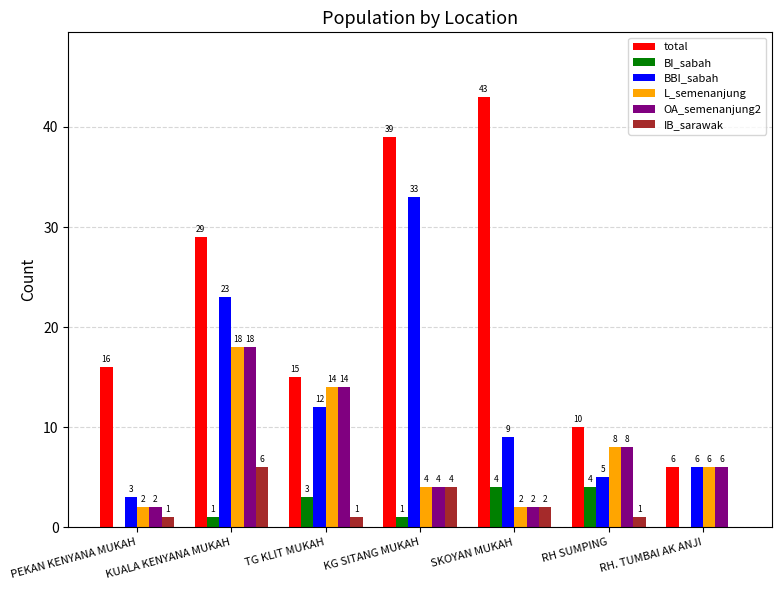

Does the chart contain stacked bars?

No